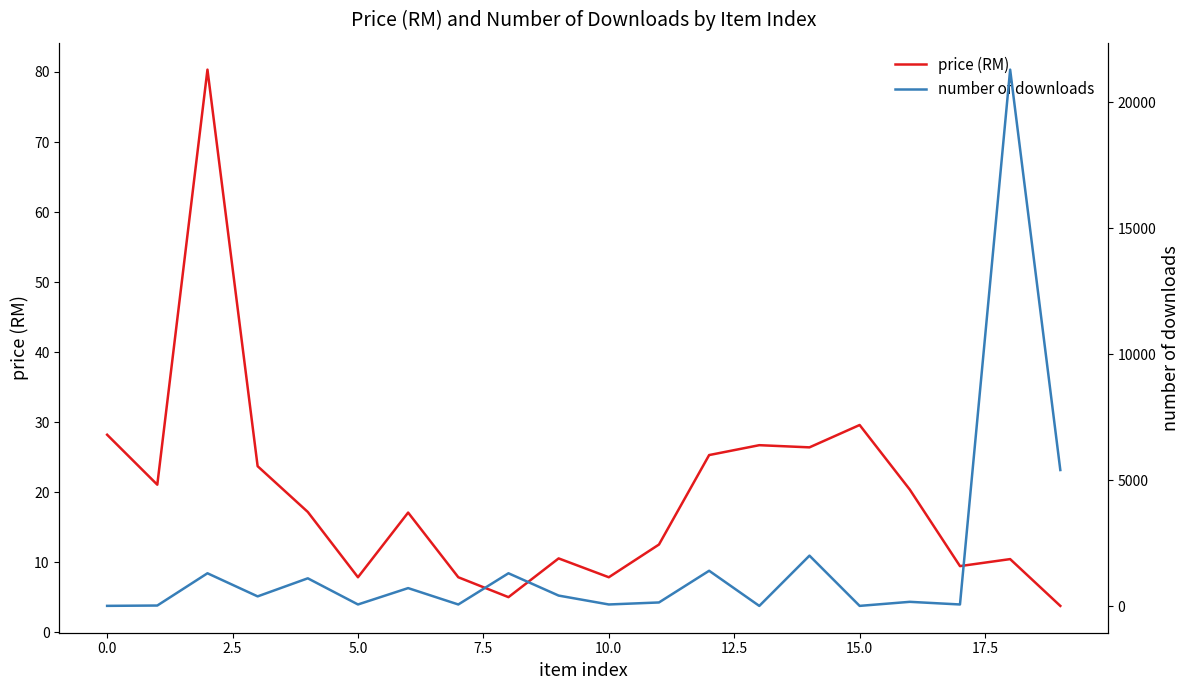

What is the label of the 18th point from the left?

17